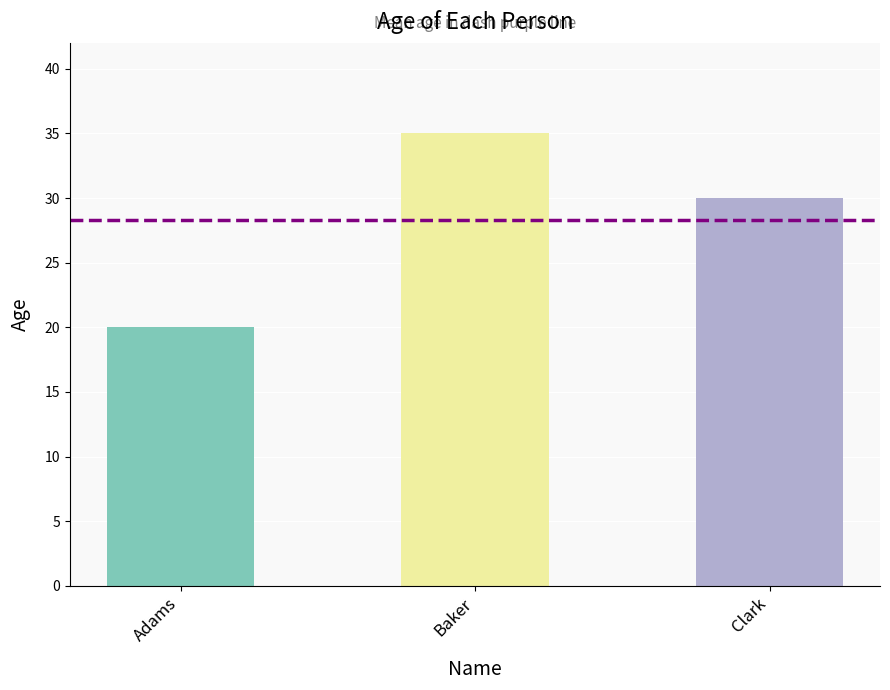

Between Adams and Clark, which is larger?

Clark